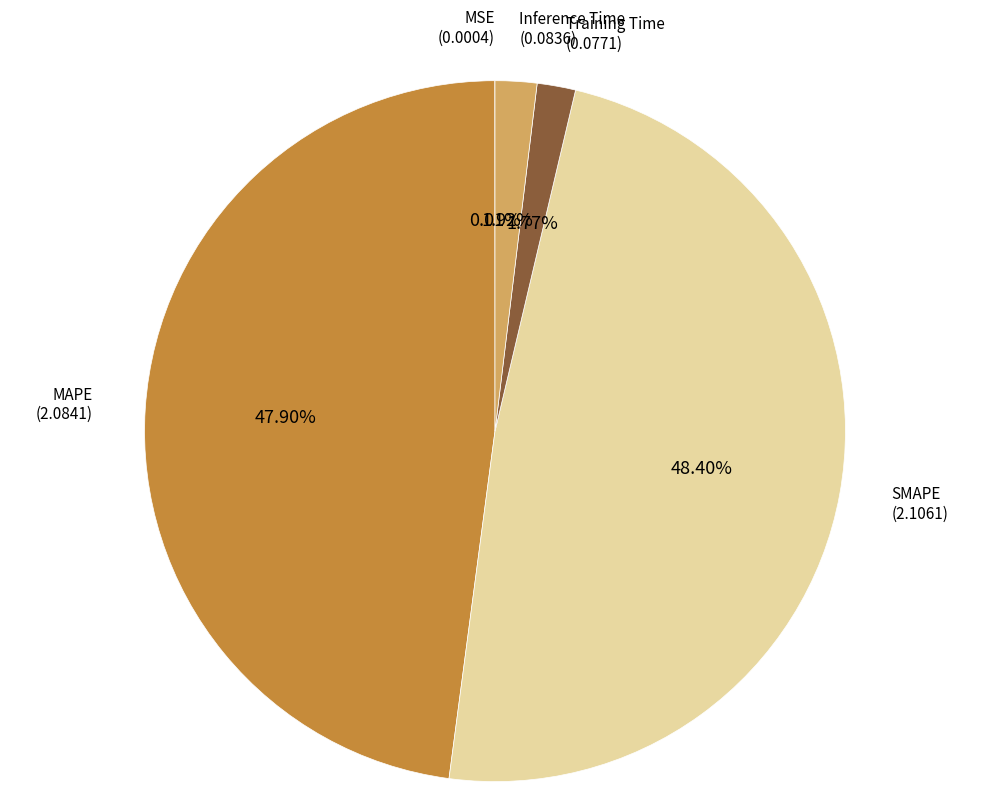

Is there any slice that represents more than half of the pie?

No